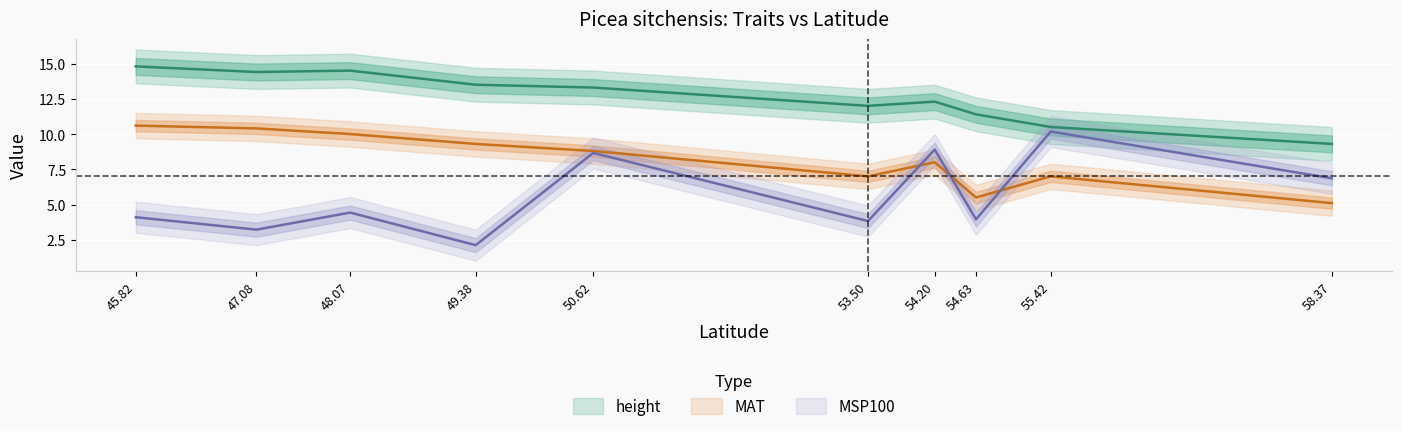

Where is the first local maximum for MAT?

54.2